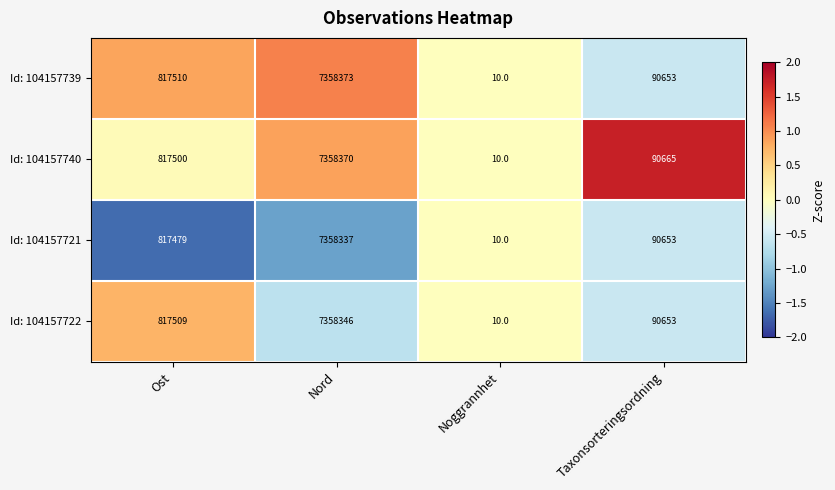

At which category is the sum across all series the highest?

Nord